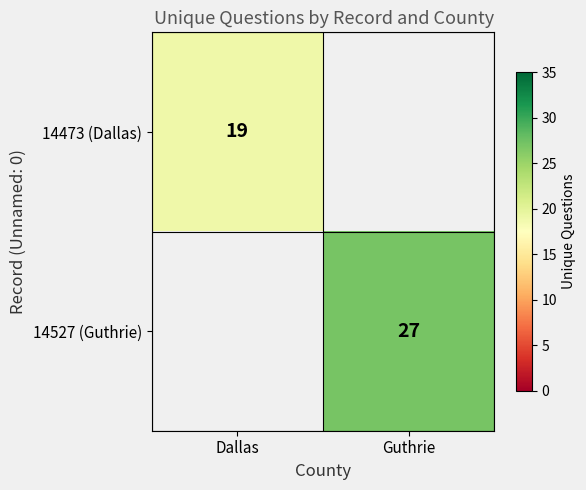

The value of 14527 (Guthrie) at Guthrie is 39. True or false?

False